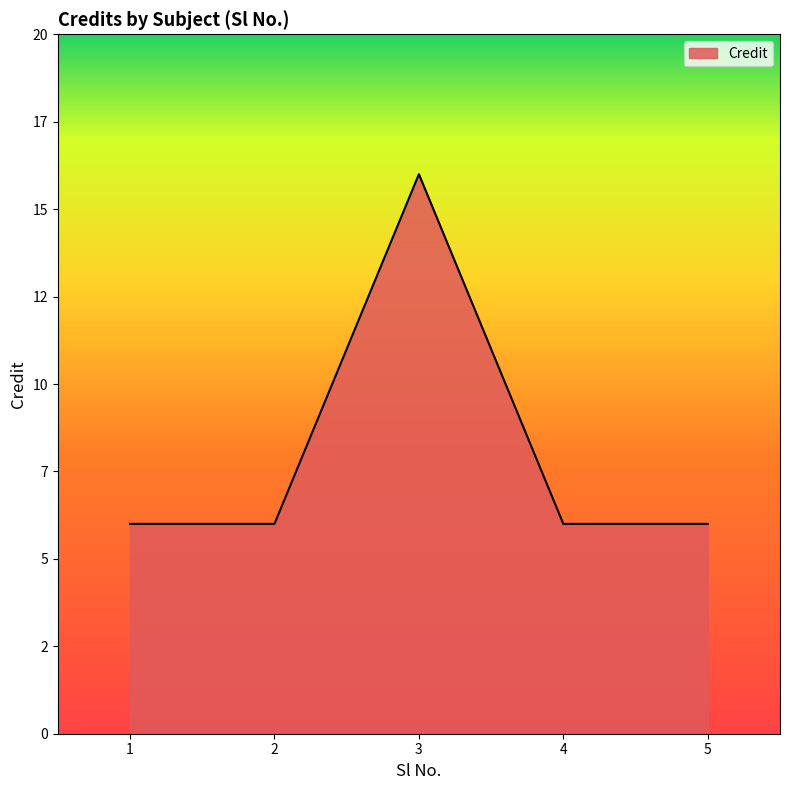

Is it true that the value at 1 is 11?

False